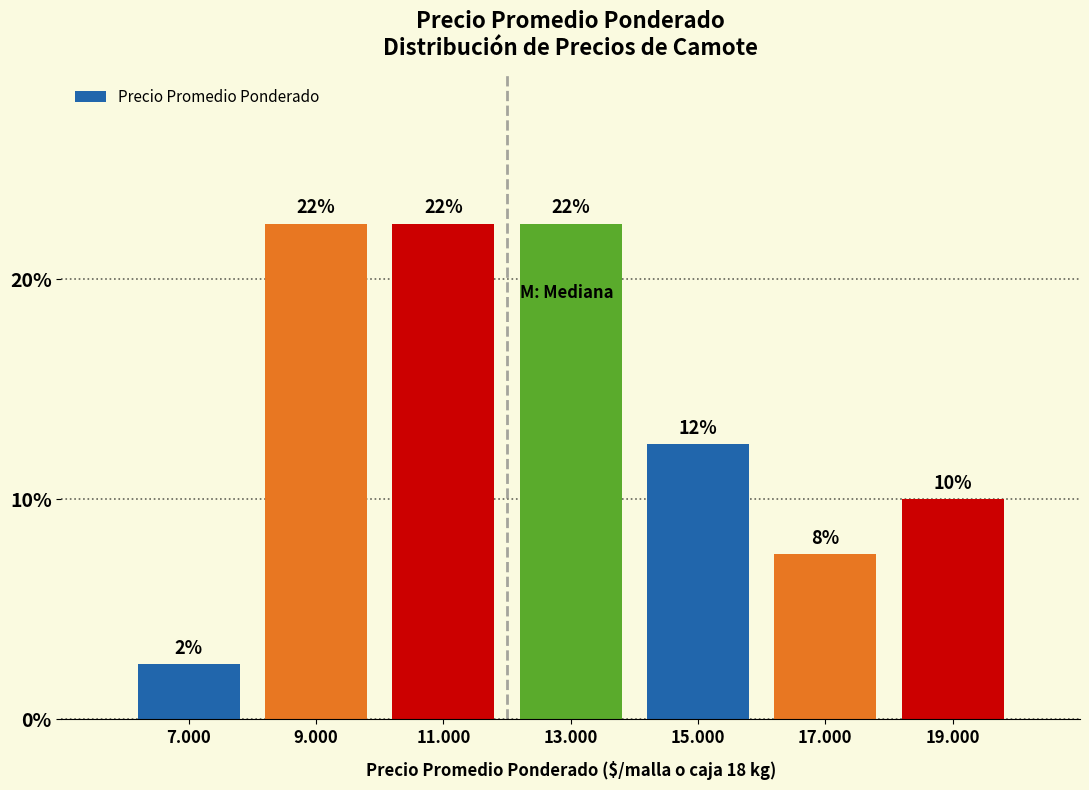

How many bars are there in total?

7